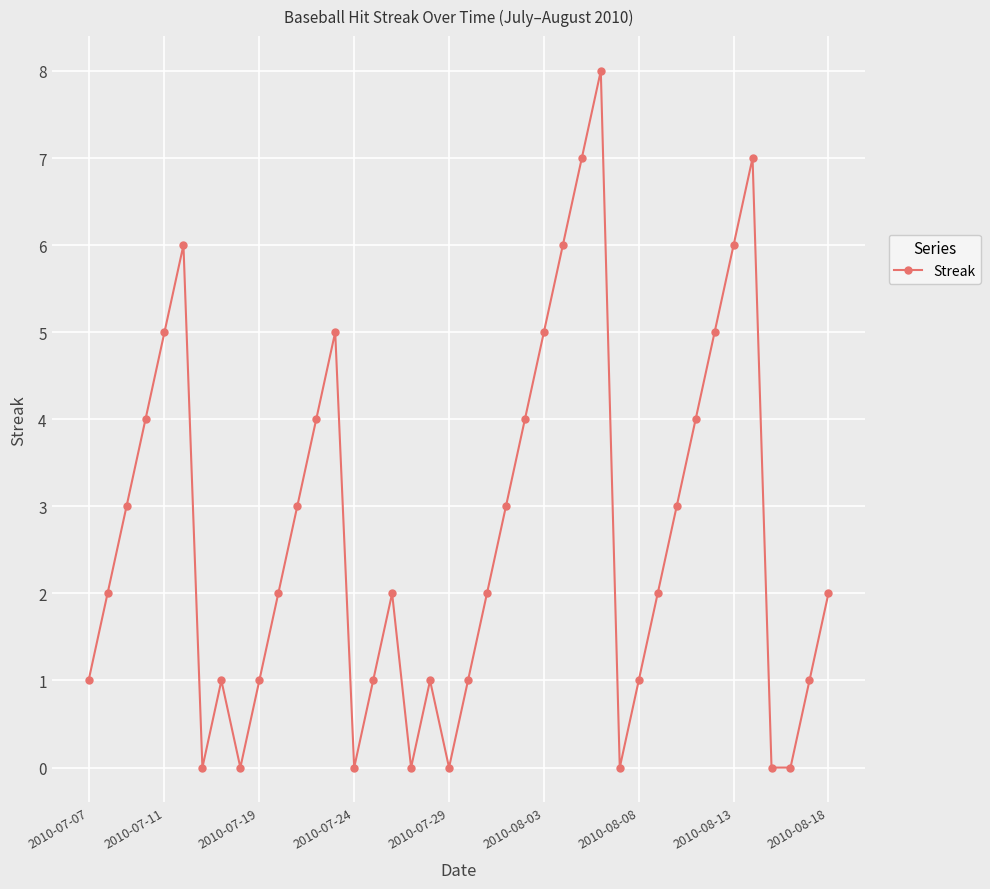

What is the greatest value displayed?

8